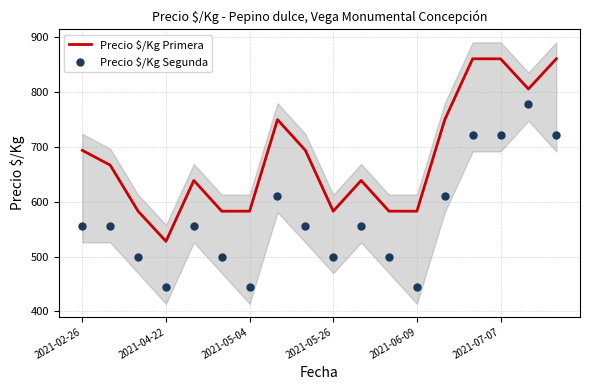

Which series reaches the maximum Y coordinate?

Precio $/Kg Primera